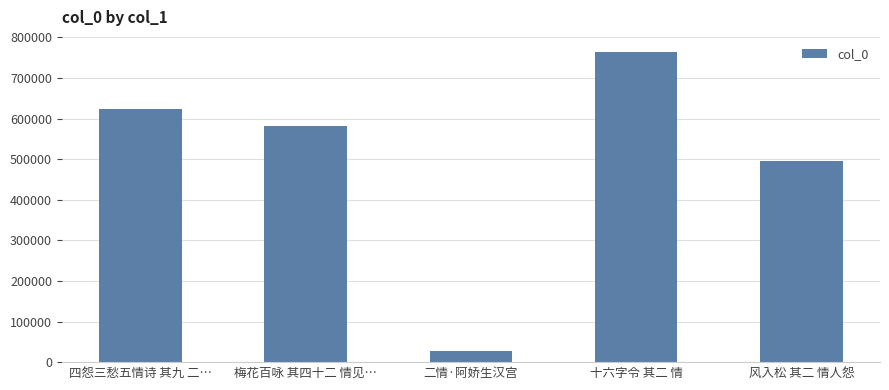

What is the maximum value shown in the chart?

763087